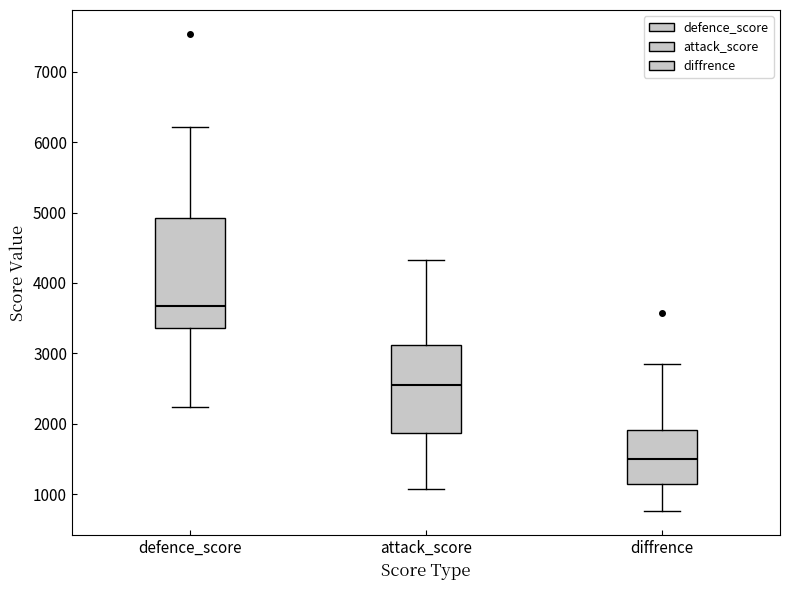

Reading left to right, transcribe this box plot: for each box, give where its median line is, the range the box spans, and where its two whiskers end, as read against the y-axis. The values are not printed on the chart, so give them approximately, as read against the axis.

defence_score: median 3700, box 3400 to 4900, whiskers 2200 to 6200
attack_score: median 2600, box 1900 to 3100, whiskers 1100 to 4300
diffrence: median 1500, box 1100 to 1900, whiskers 800 to 2800